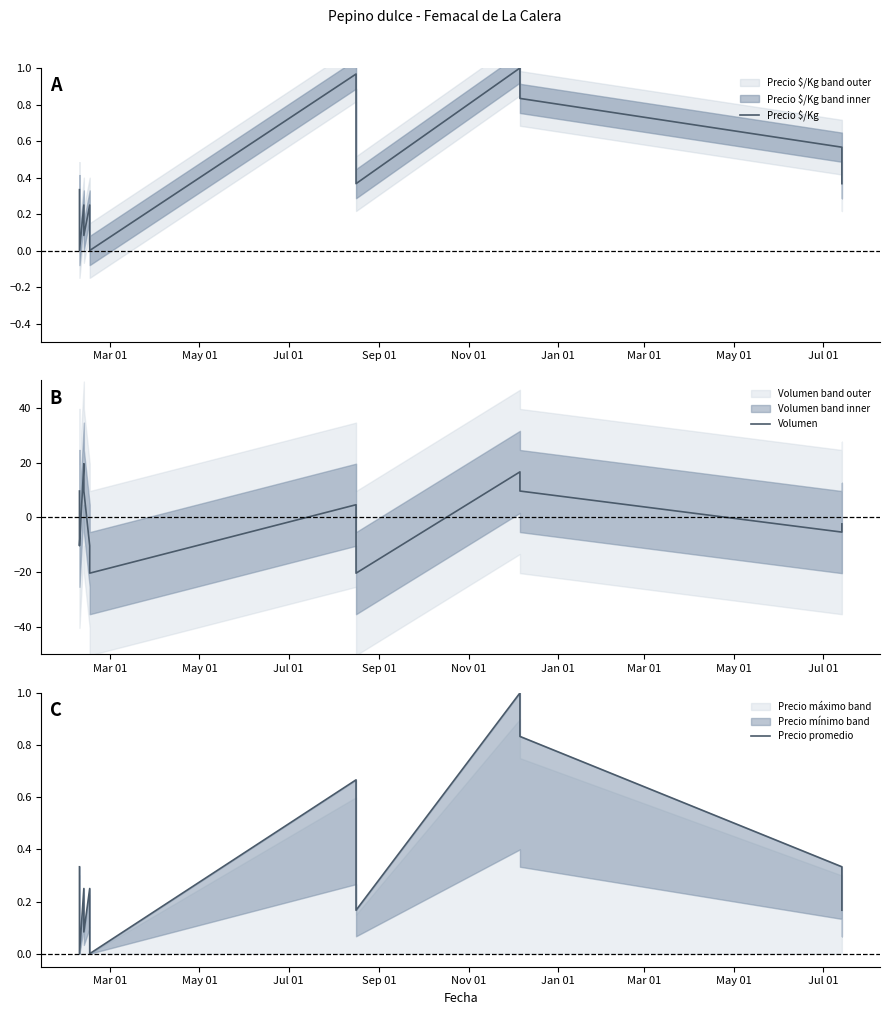

How many interior local peaks does the Precio promedio series have?

4